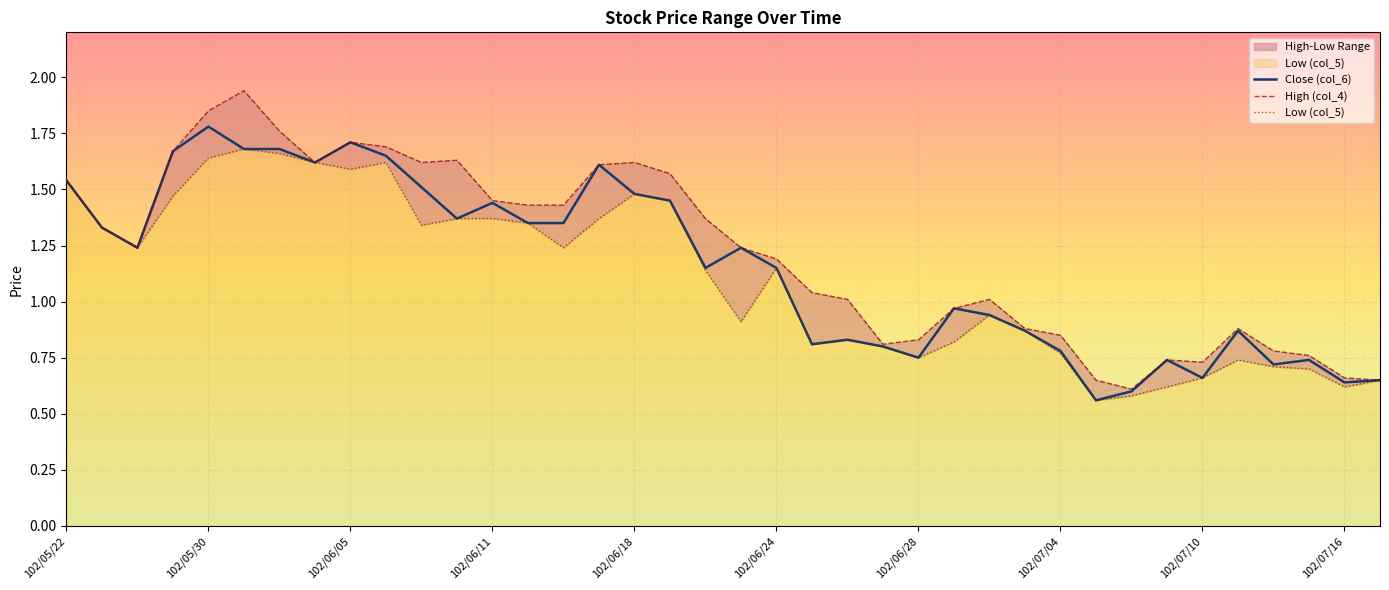

What is the maximum value for Close (col_6)?

1.8